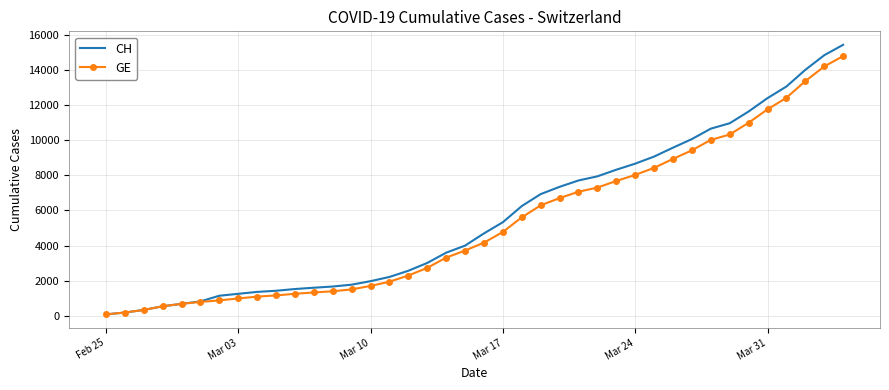

What is the highest value of the GE series?

14808